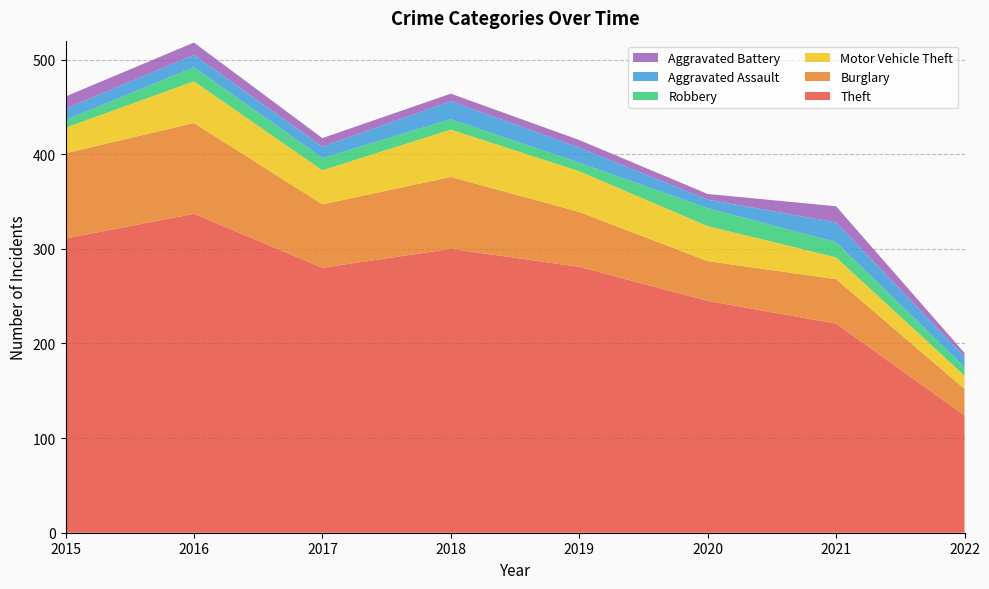

Reading left to right, what are all the values shown in this chart?

Theft: 311	337	280	300	281	245	221	124
Burglary: 90	96	67	76	58	42	47	28
Motor Vehicle Theft: 27	44	36	50	43	37	23	14
Robbery: 8	15	13	11	9	19	16	9
Aggravated Assault: 12	13	12	19	16	9	21	11
Aggravated Battery: 13	13	9	8	8	6	17	4